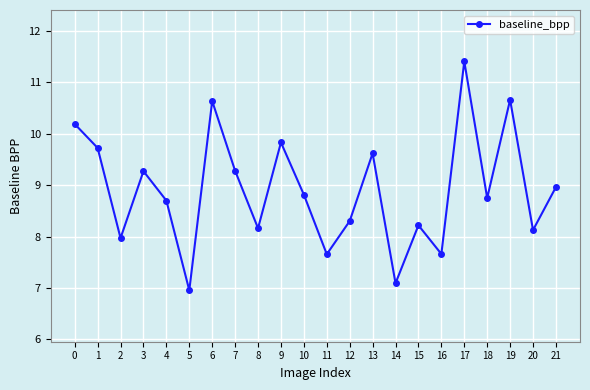

Is it true that the value at 5 is 7.0?

True